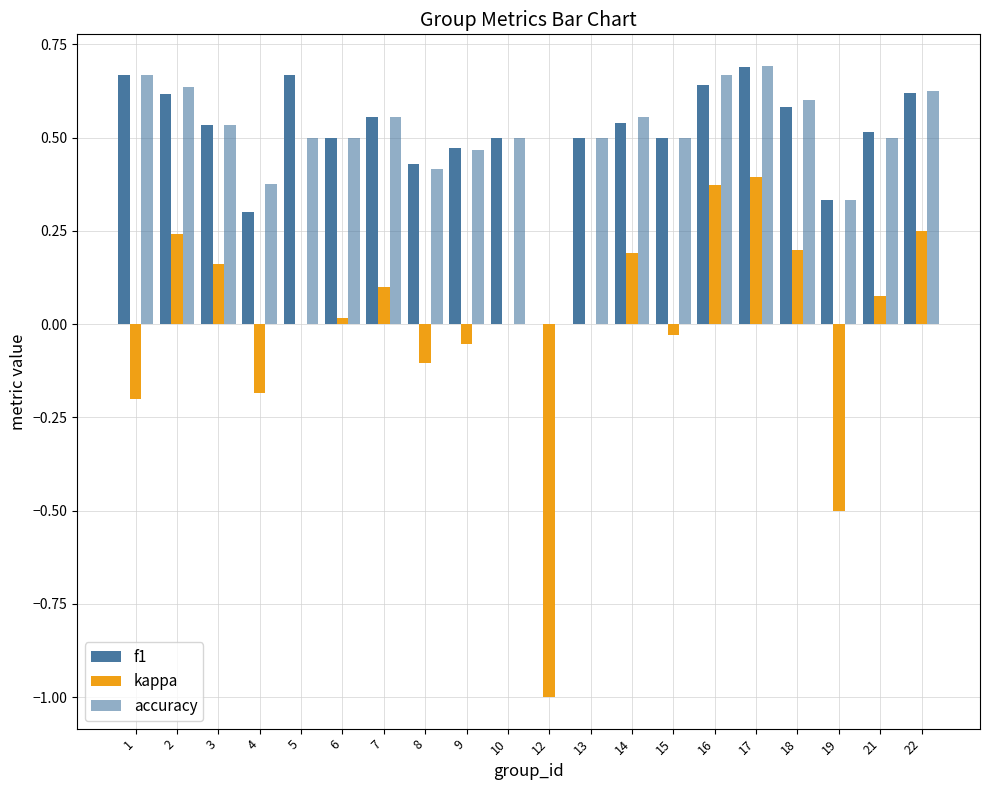

Reading left to right, list all the values displayed in this chart.

f1: 0.7	0.6	0.5	0.3	0.7	0.5	0.6	0.4	0.5	0.5	0.0	0.5	0.5	0.5	0.6	0.7	0.6	0.3	0.5	0.6
kappa: -0.2	0.2	0.2	-0.2	0.0	0.0	0.1	-0.1	-0.1	0.0	-1.0	0.0	0.2	-0.0	0.4	0.4	0.2	-0.5	0.1	0.2
accuracy: 0.7	0.6	0.5	0.4	0.5	0.5	0.6	0.4	0.5	0.5	0.0	0.5	0.6	0.5	0.7	0.7	0.6	0.3	0.5	0.6